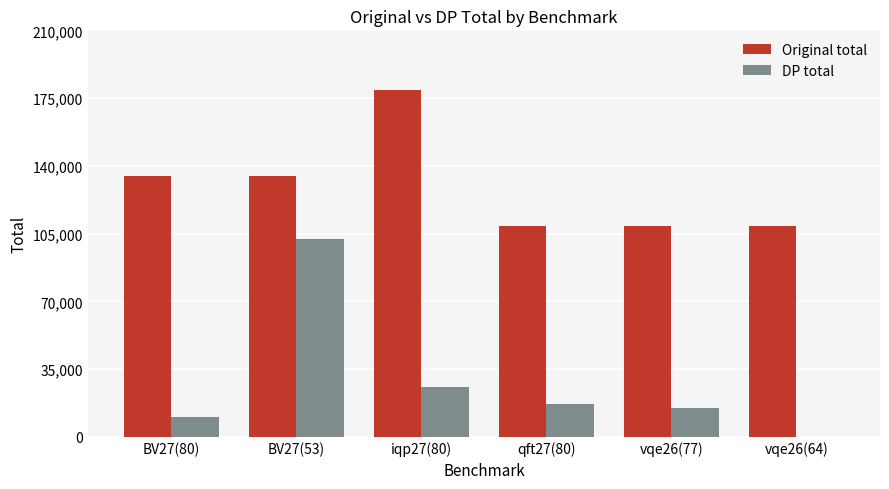

What is the sum of all Original total values?

775994